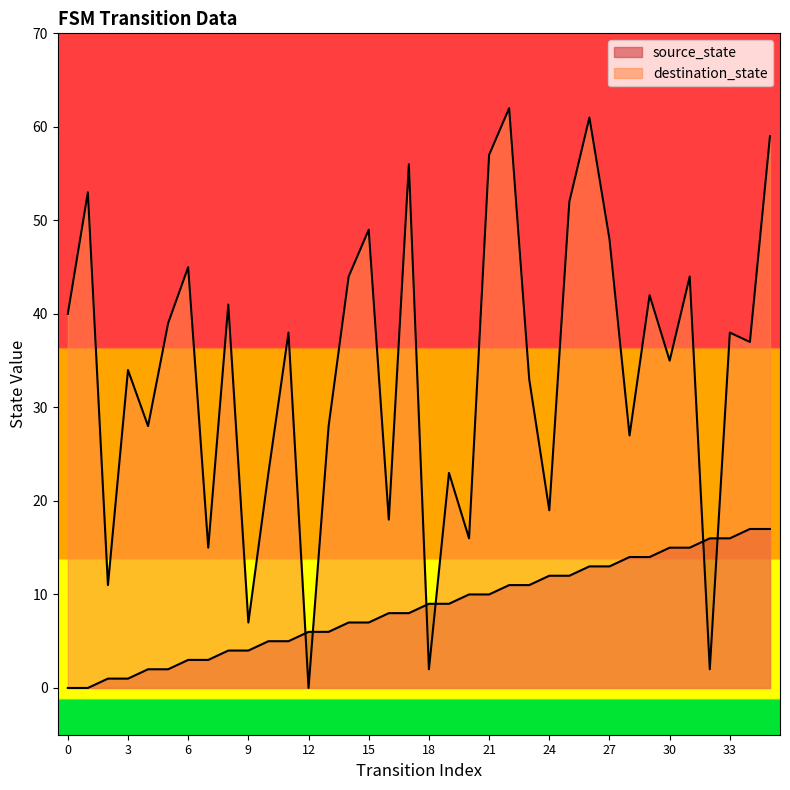

At which category does the chart reach its peak across all series?

22